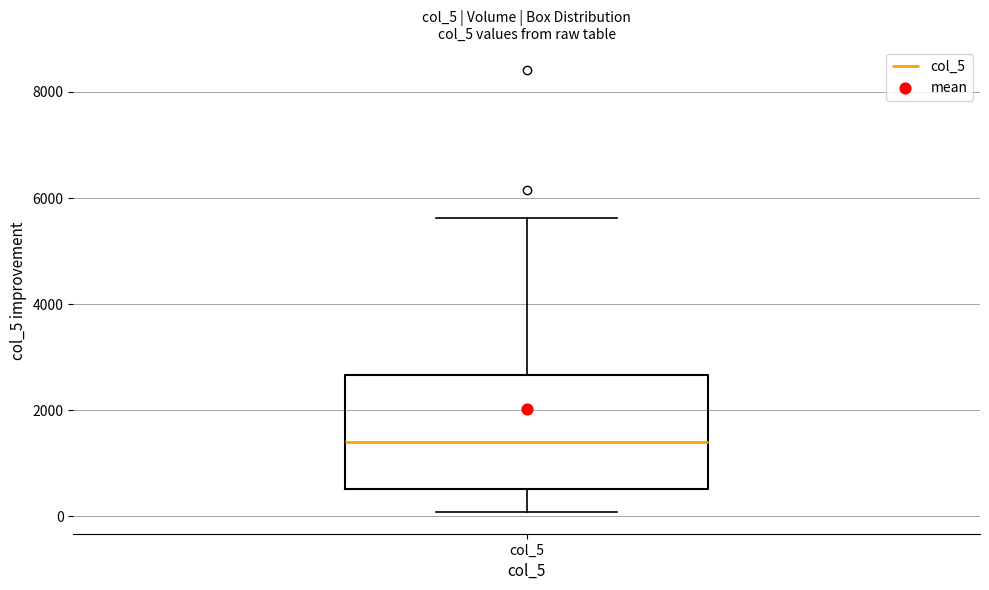

Where does the lower whisker of the box for col_5 end on the y-axis? The values are not printed on the chart, so give them approximately, as read against the axis.

0